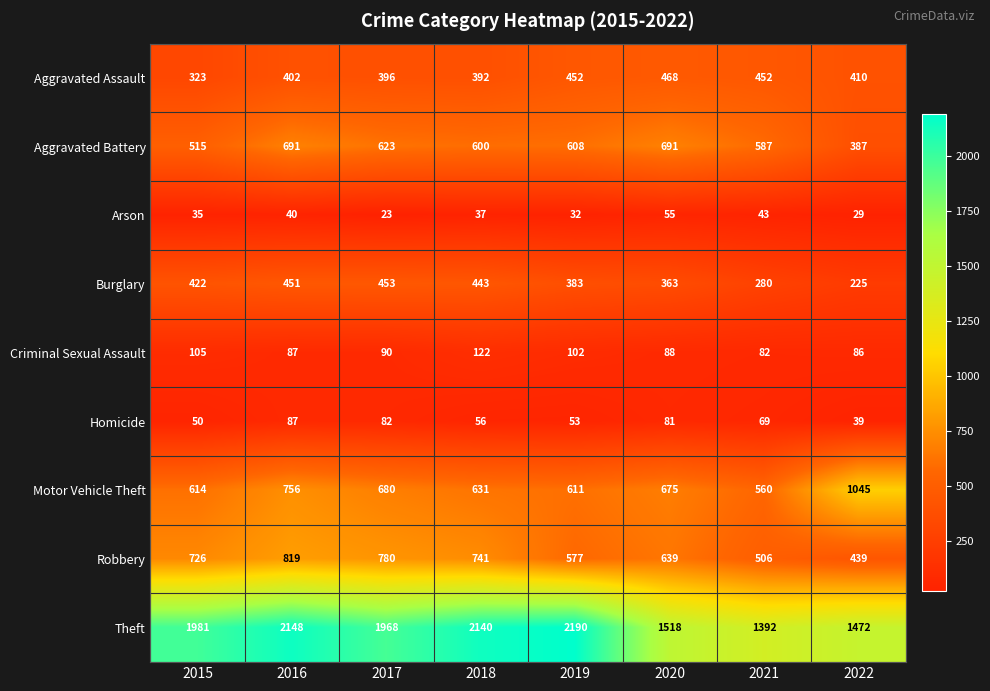

What is the minimum value for Homicide?

39